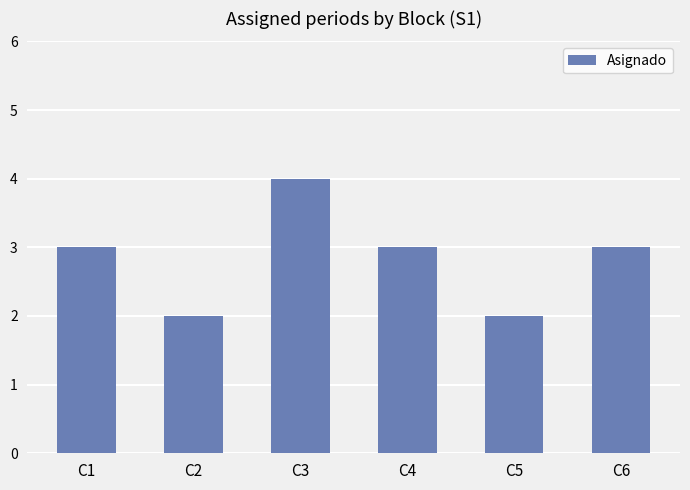

What is the minimum value shown in the chart?

2